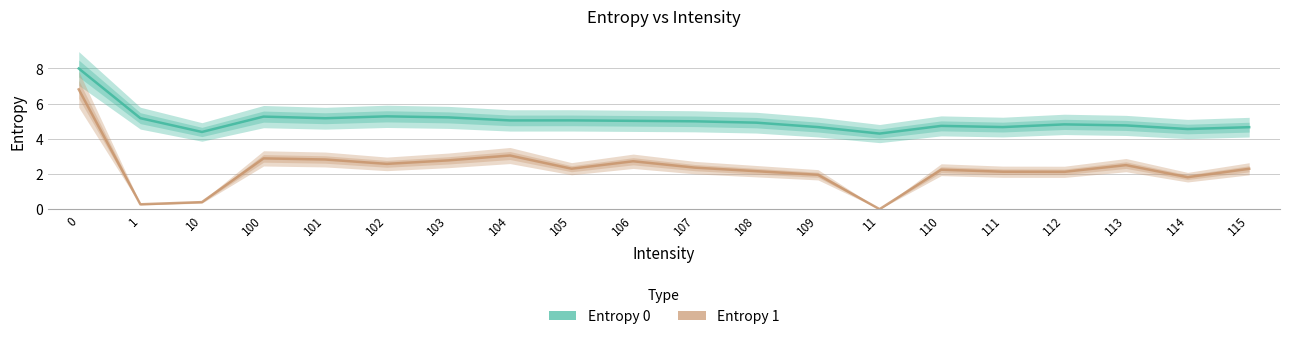

At 11, list the series in order from smallest to largest.

Entropy 1, Entropy 0